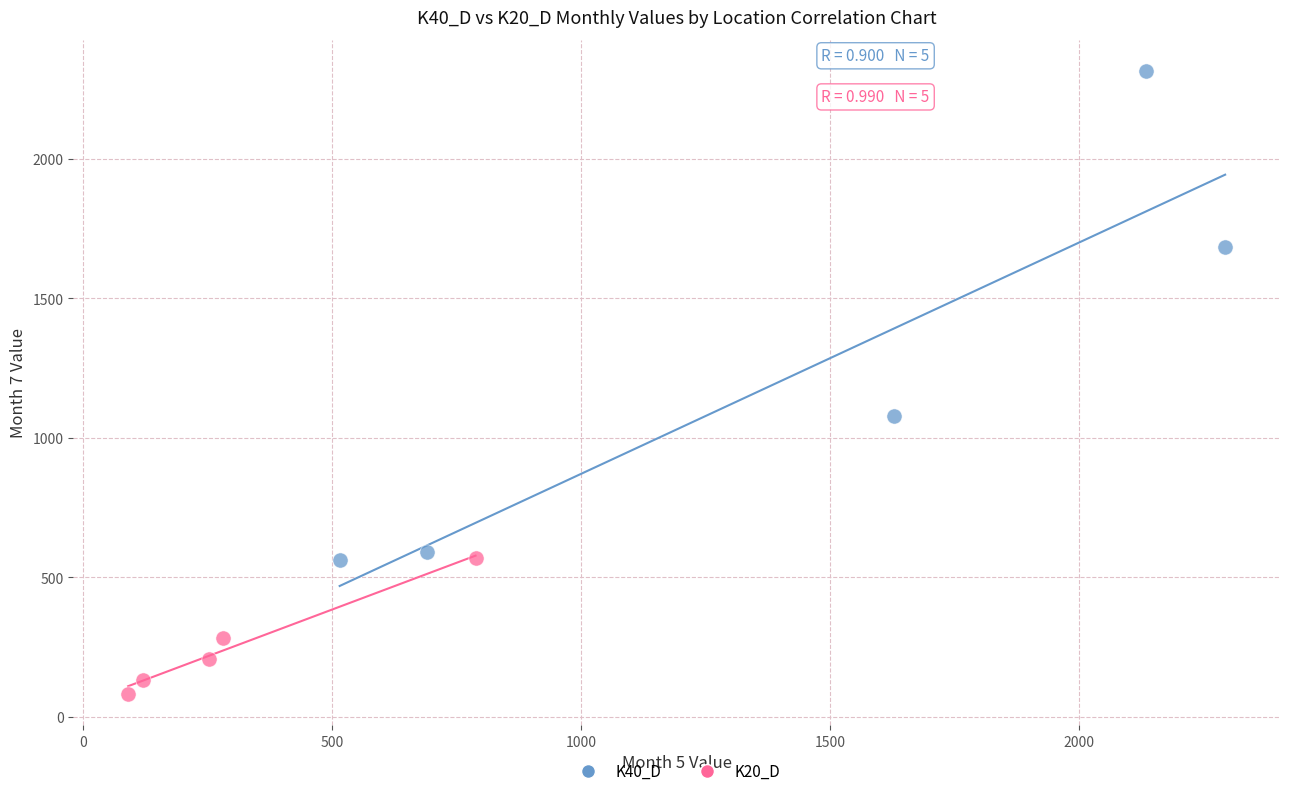

Which series reaches the minimum Y coordinate?

K20_D